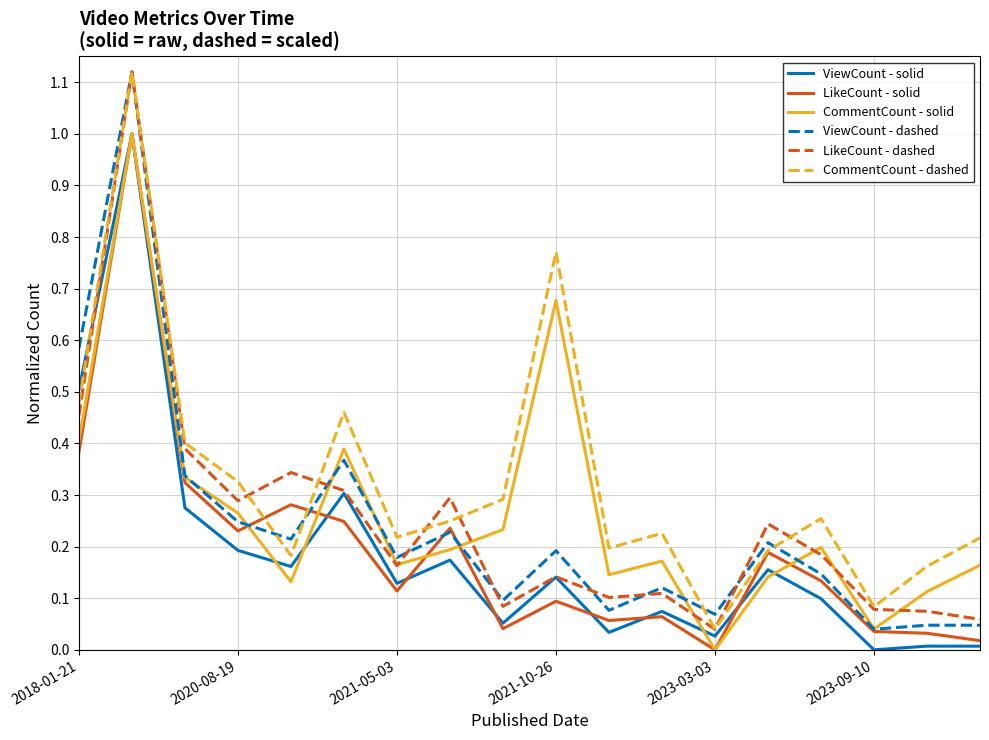

True or false: CommentCount - dashed and ViewCount - solid cross at least once.

True